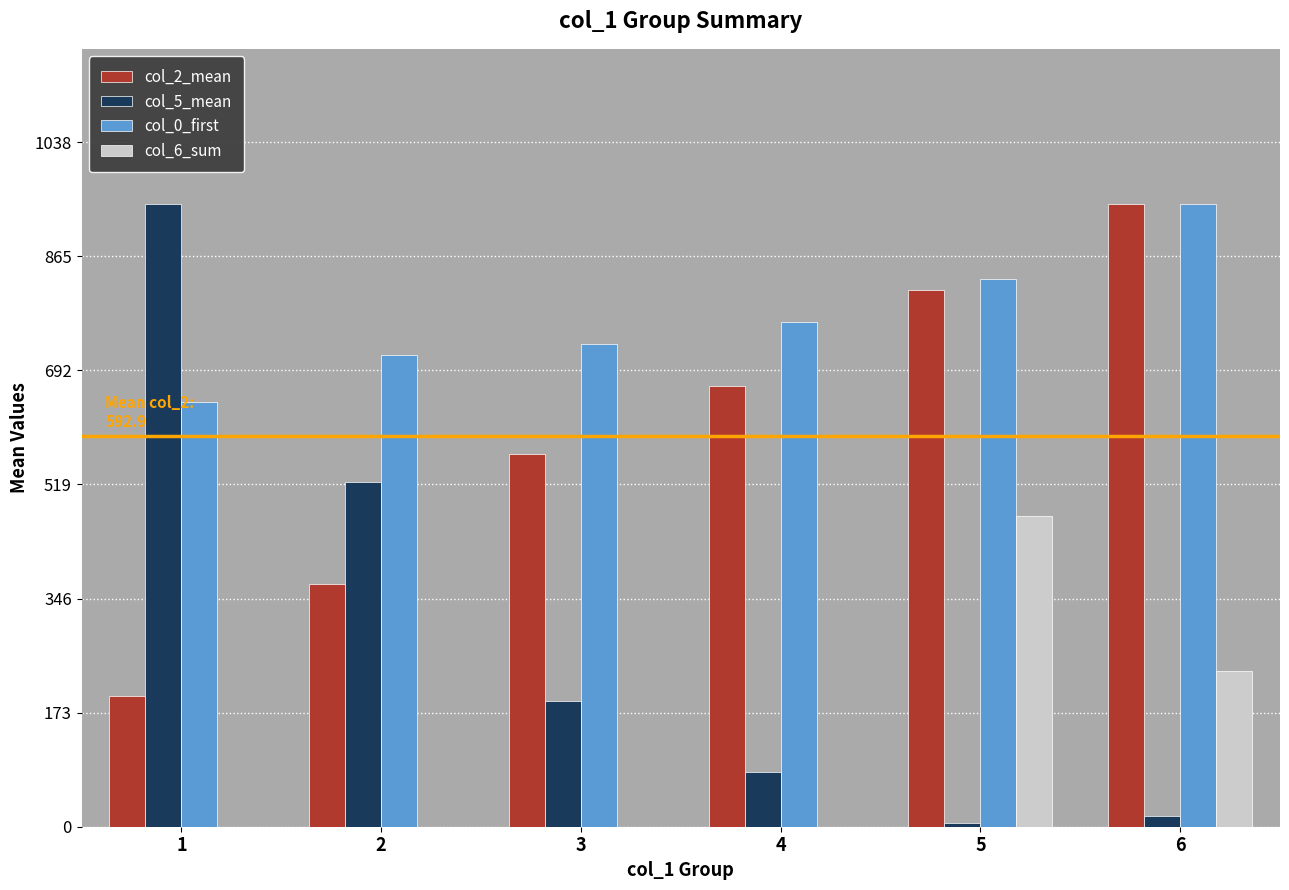

What is the sum of the col_0_first values at 4 and 3?

1497.6